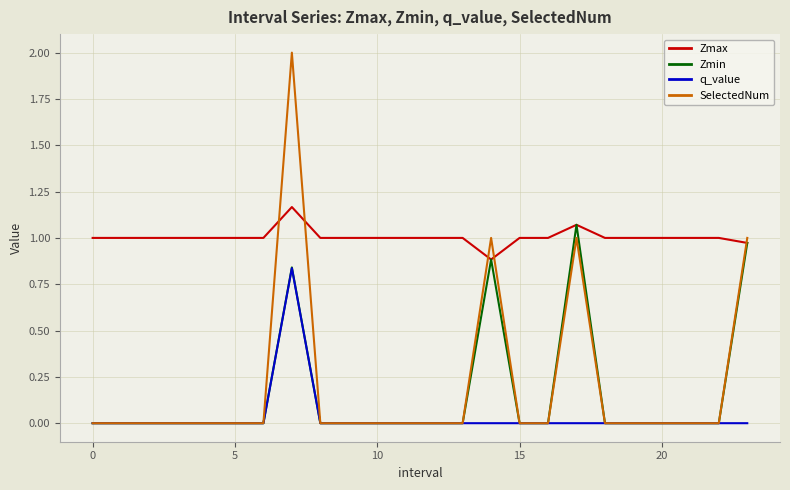

What is the maximum value shown in the chart?

2.0